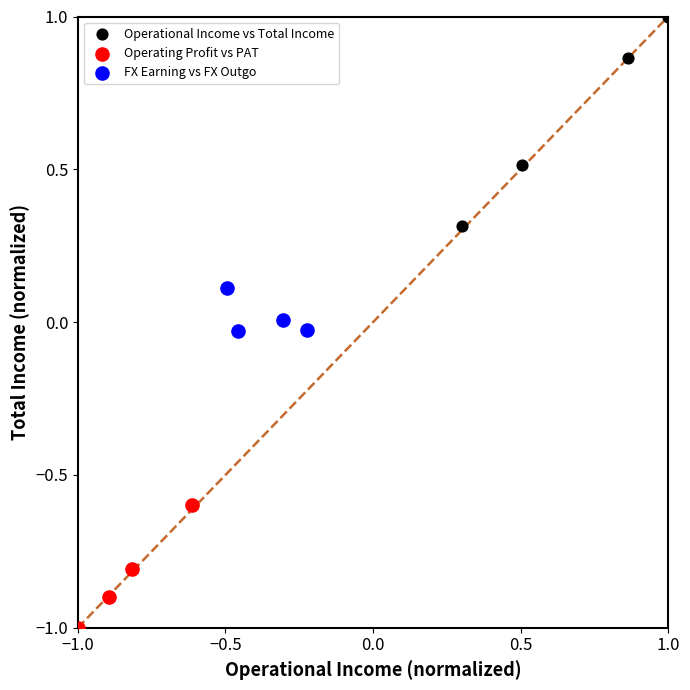

Which series has the largest Y range (max minus min)?

Operational Income vs Total Income